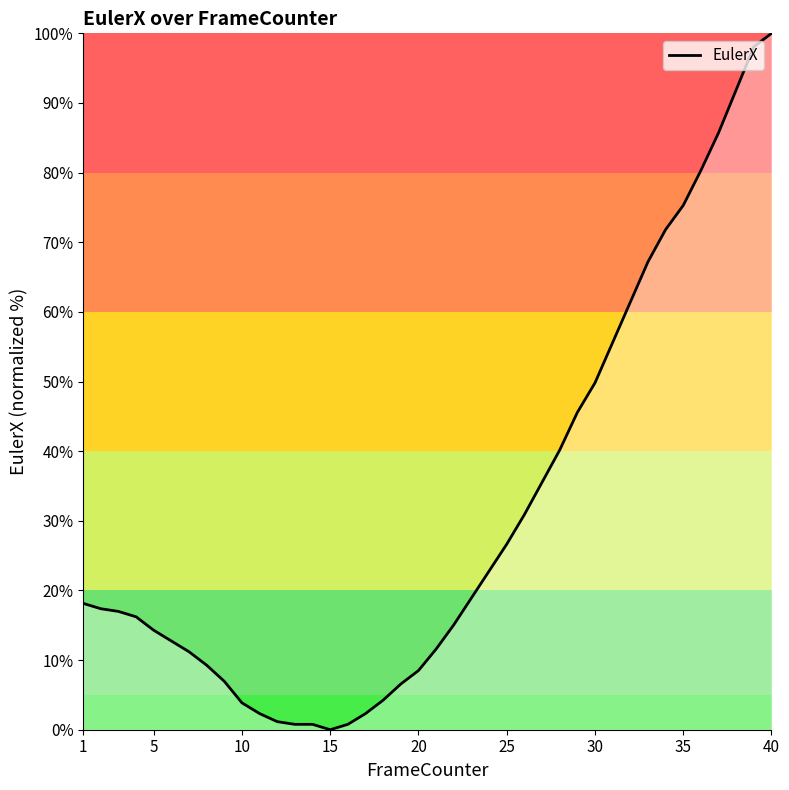

What is the difference between the maximum and minimum values?

100.0